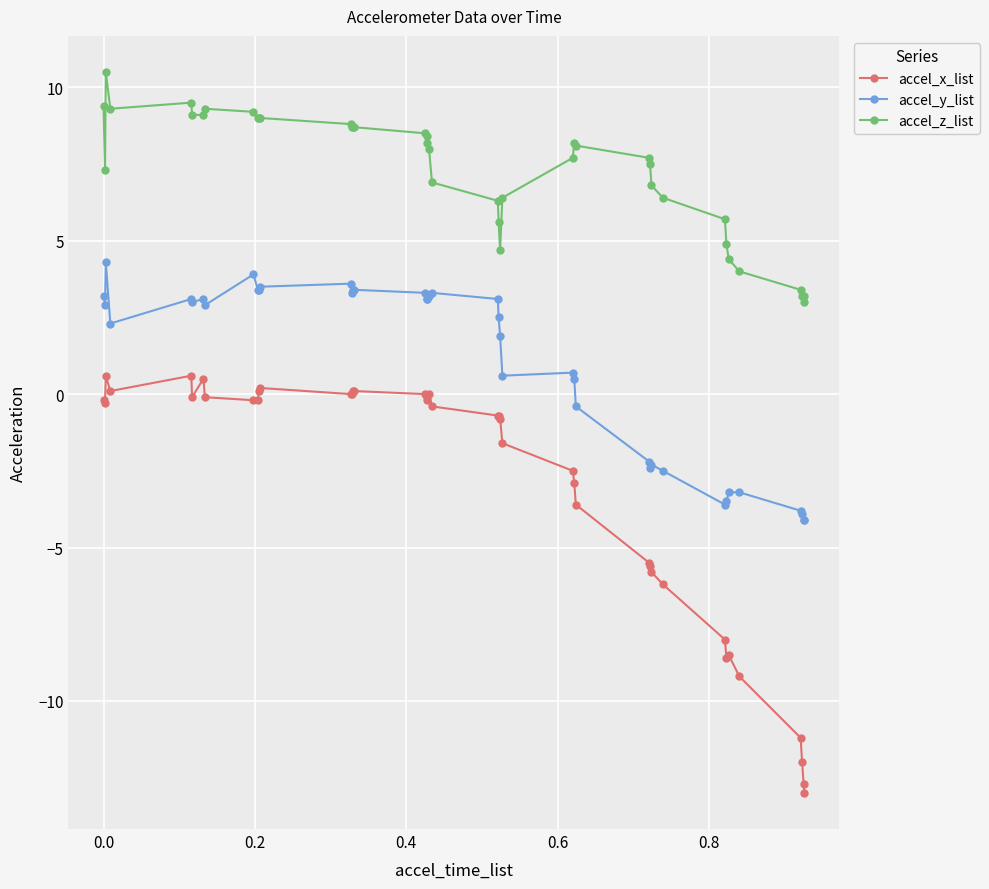

What is the smallest value displayed?

-13.0